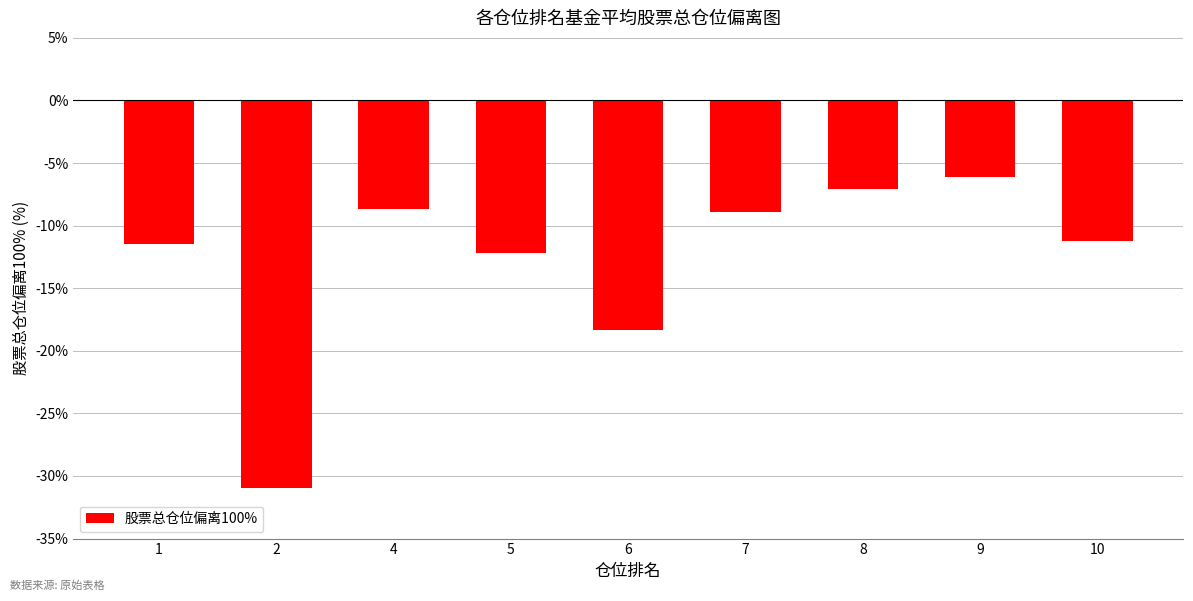

Which has a higher value, 7 or 9?

9